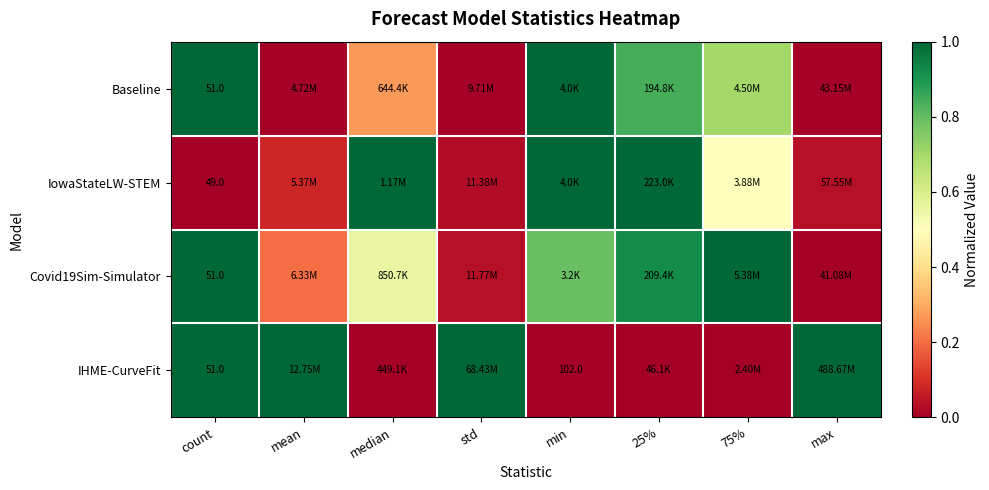

True or false: Covid19Sim-Simulator has a value of 0.2 at mean.

True